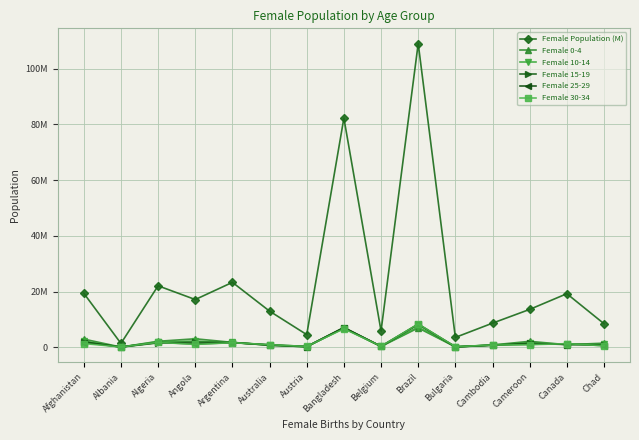

Where is Female Population (M) nearest to the value 55218172?

Bangladesh